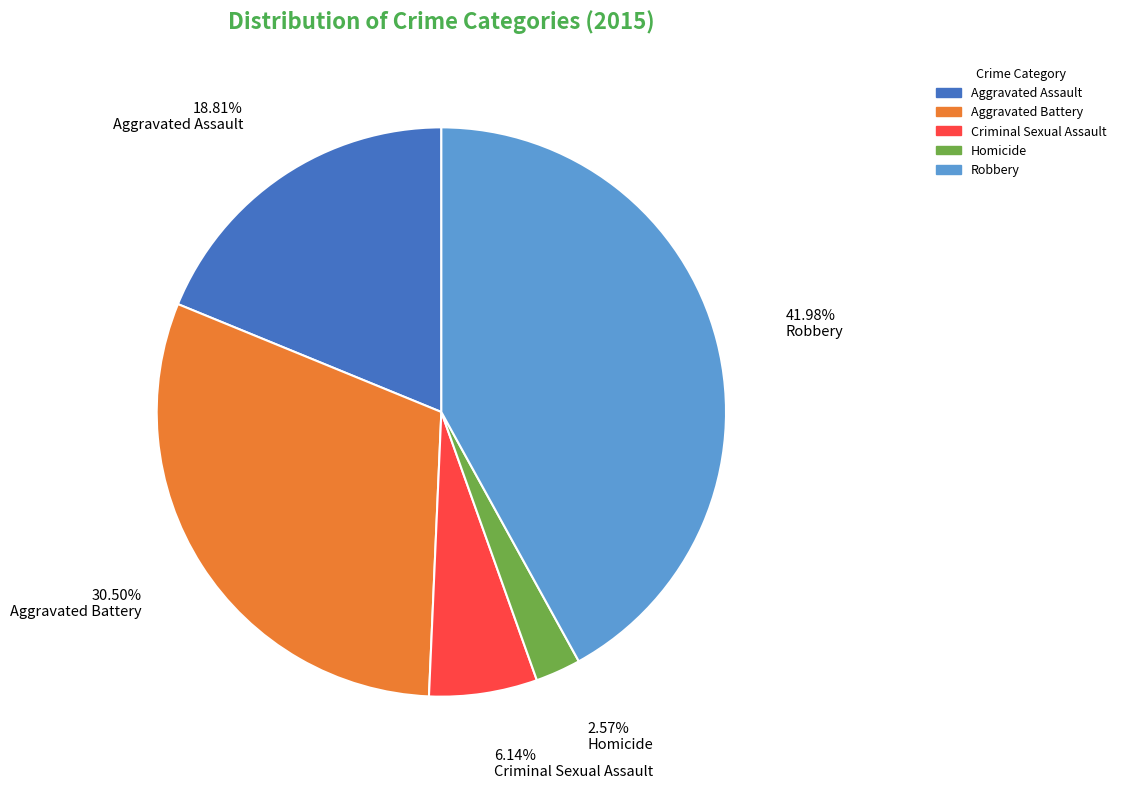

Which slice is the largest?

Robbery